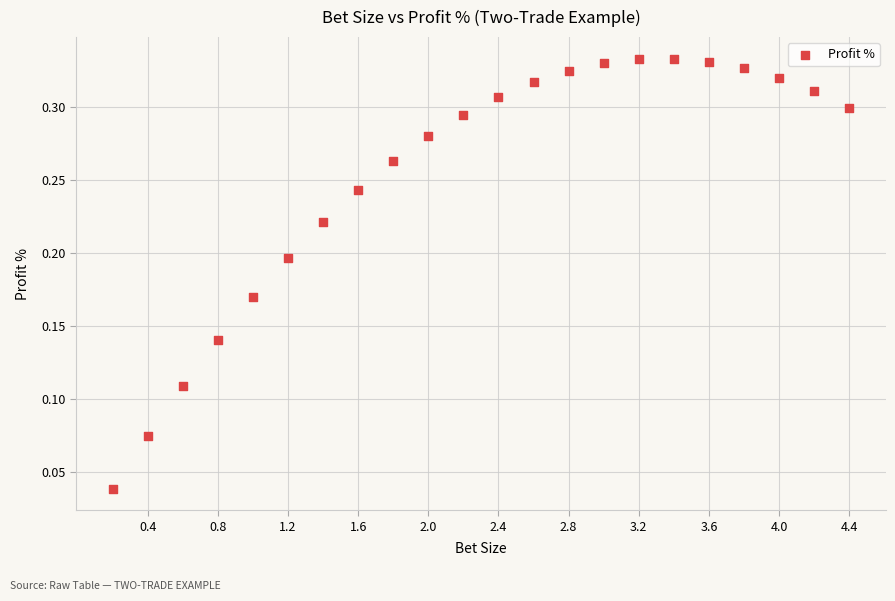

What is the range of X values (max minus min)?

4.2